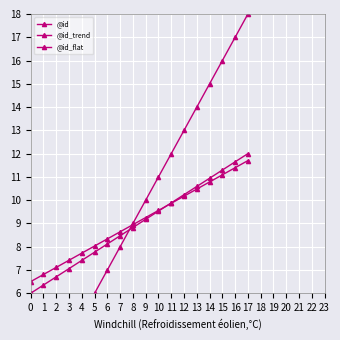

Between 11 and 13, which is larger?

13